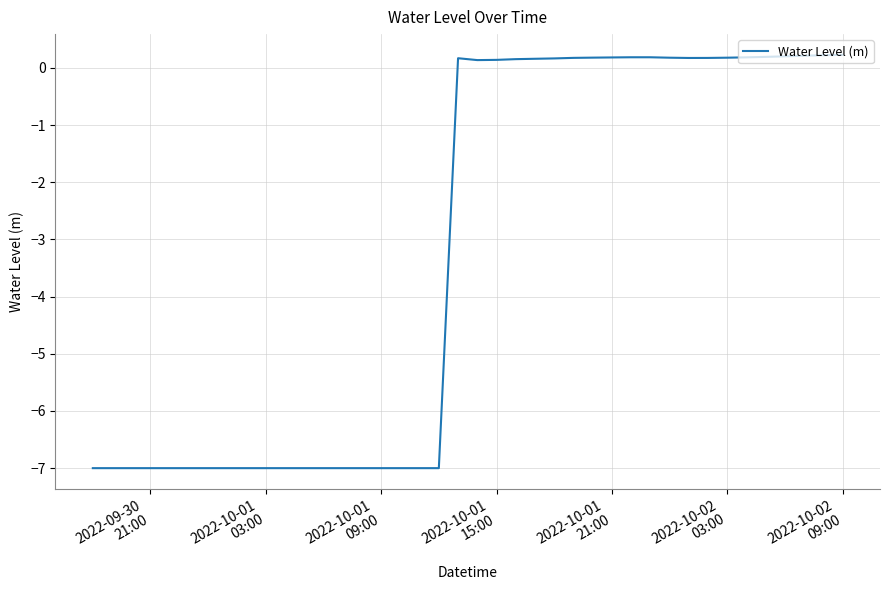

What is the difference between the maximum and minimum values?

7.2